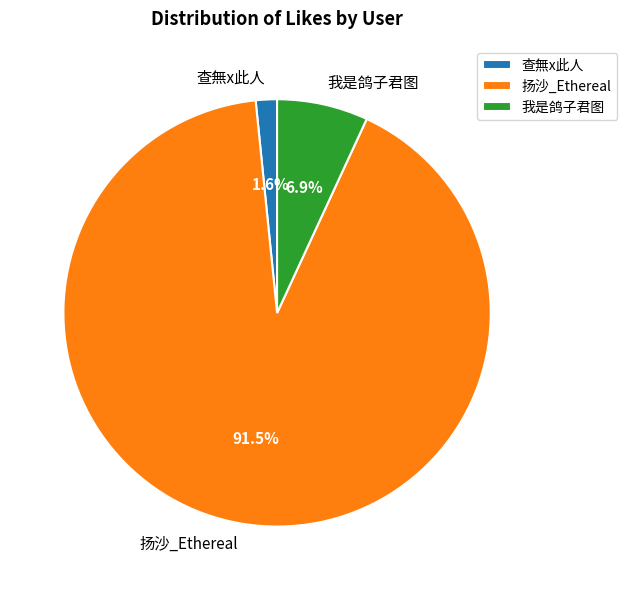

Is the sum of 查無x此人 and 我是鸽子君图 greater than half?

No